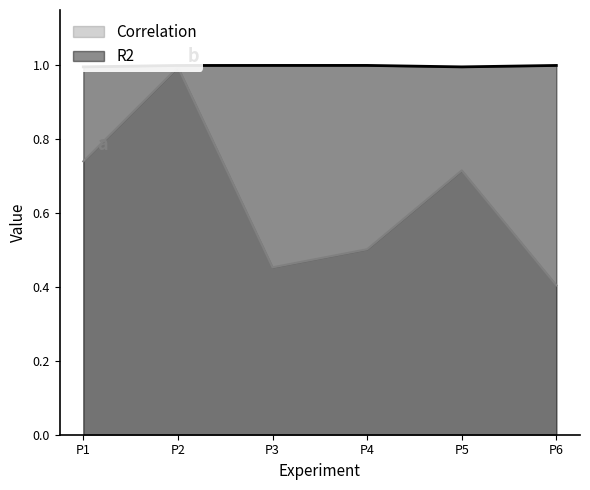

Which label corresponds to the smallest value in the chart?

P6